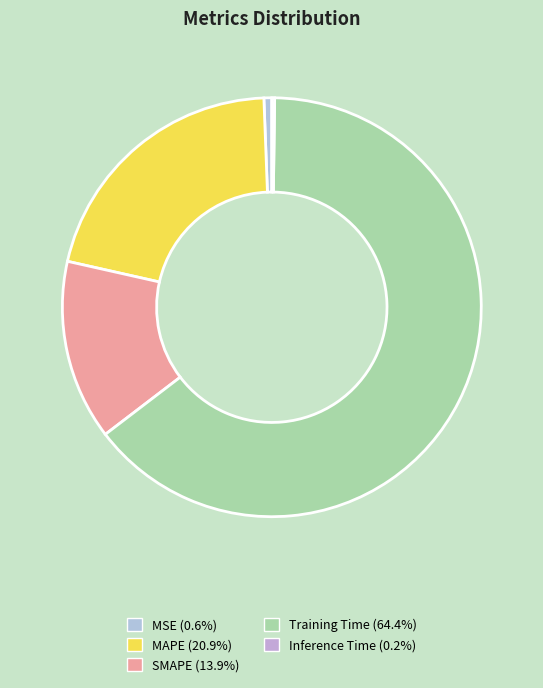

Does SMAPE account for over 50% of the chart?

No